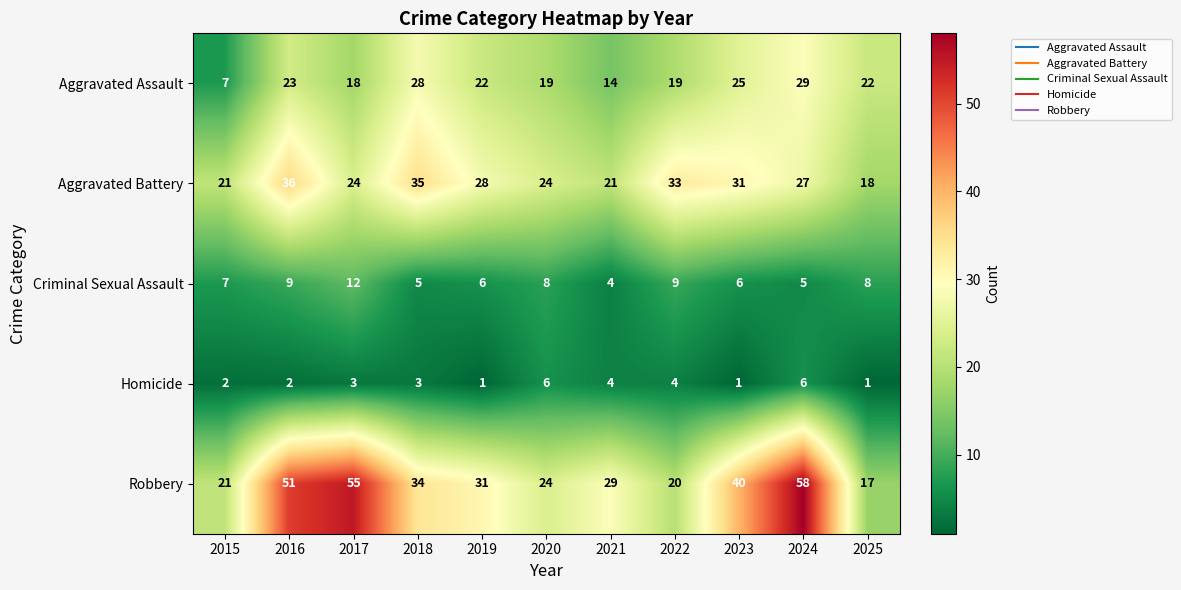

What is the difference between the highest and lowest values at 2022?

29